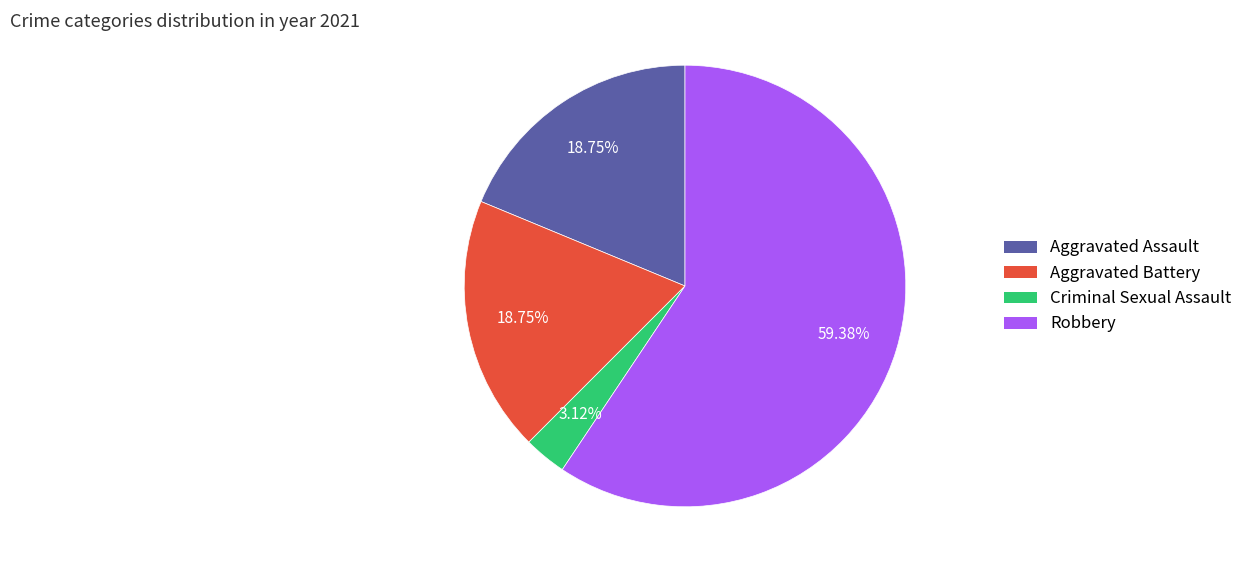

Does Aggravated Battery account for over 50% of the chart?

No